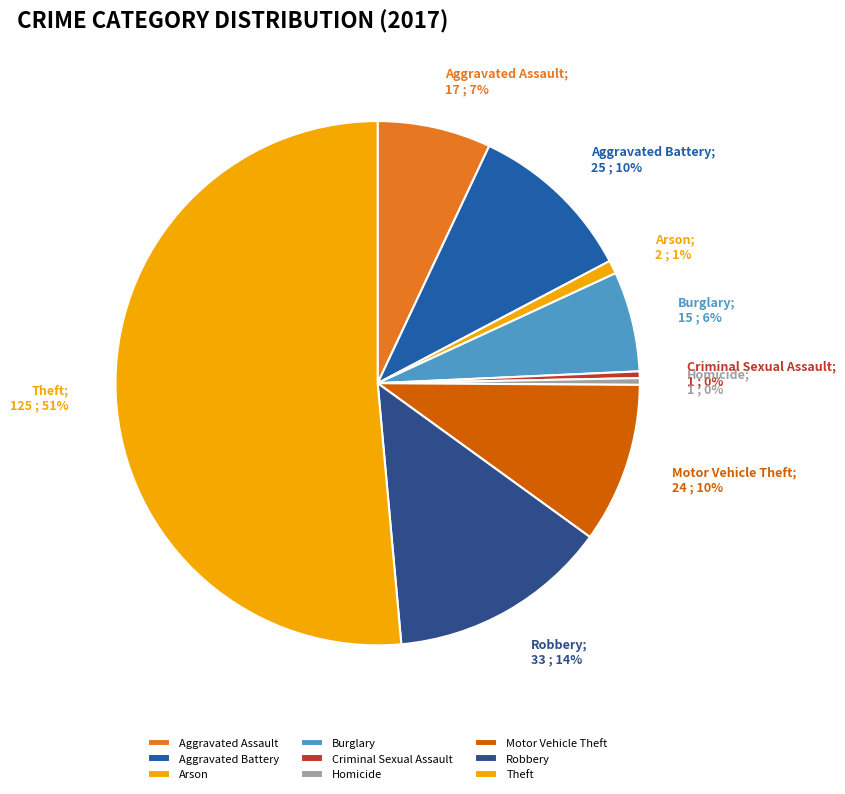

Rank the categories by value from highest to lowest.

Theft, Robbery, Aggravated Battery, Motor Vehicle Theft, Aggravated Assault, Burglary, Arson, Criminal Sexual Assault, Homicide